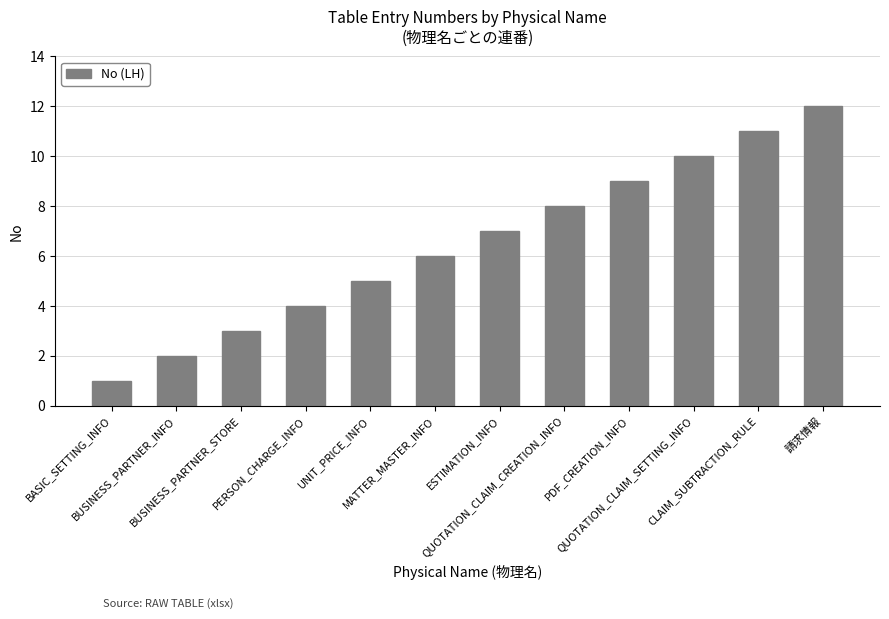

What is the difference between the values at ESTIMATION_INFO and PDF_CREATION_INFO?

2